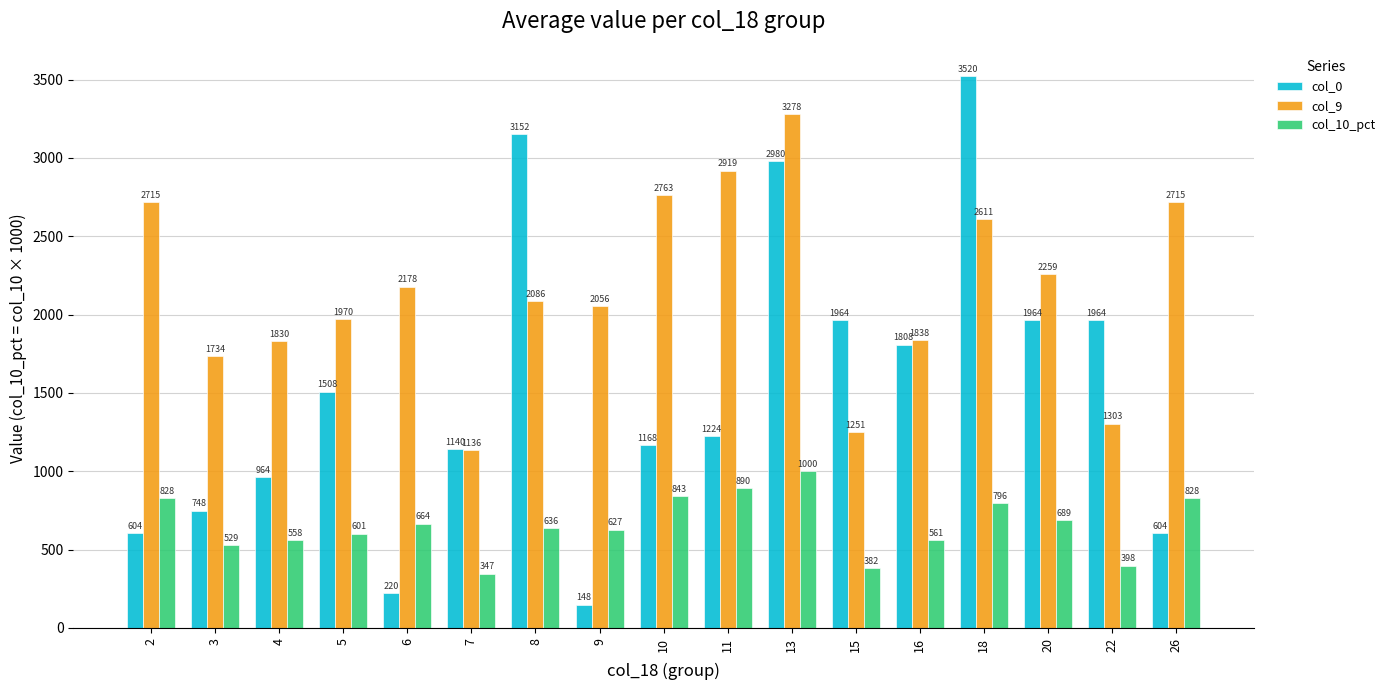

How many distinct data groups are displayed?

3